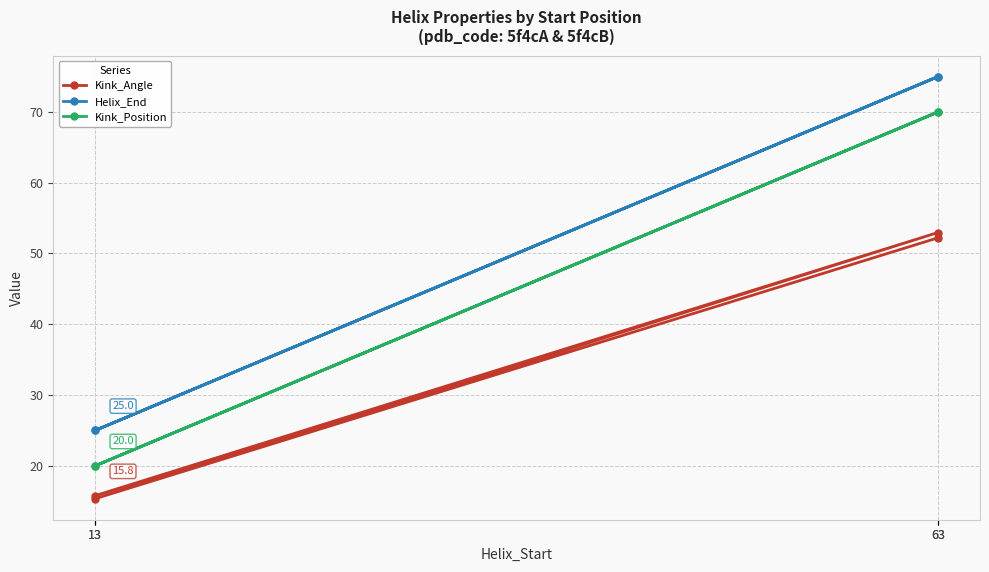

True or false: Kink_Position and Kink_Angle cross at least once.

False